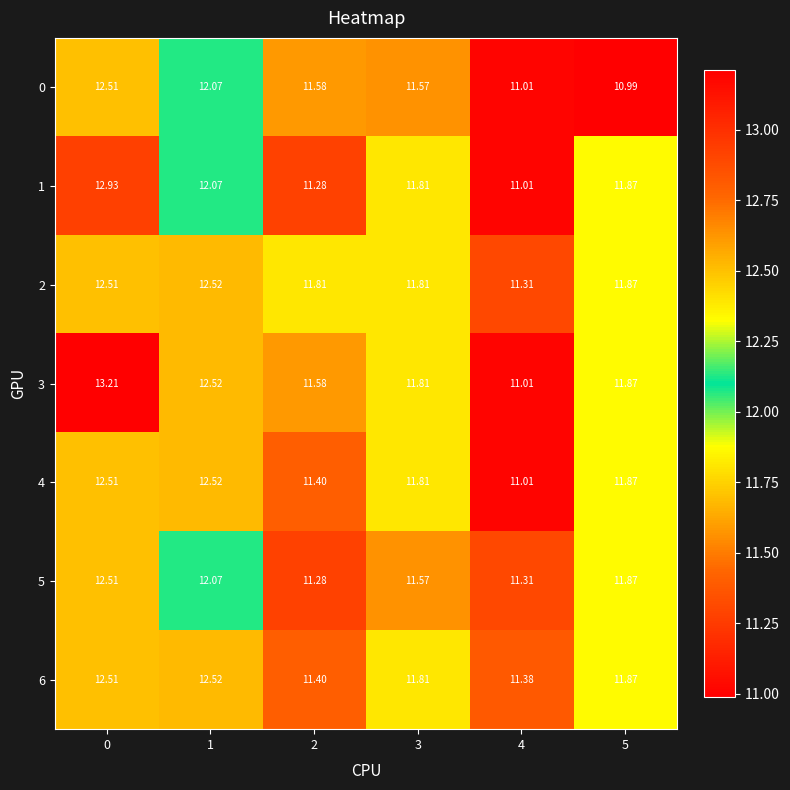

Is the value of 0 at 5 greater than the value of 2 at 0?

No